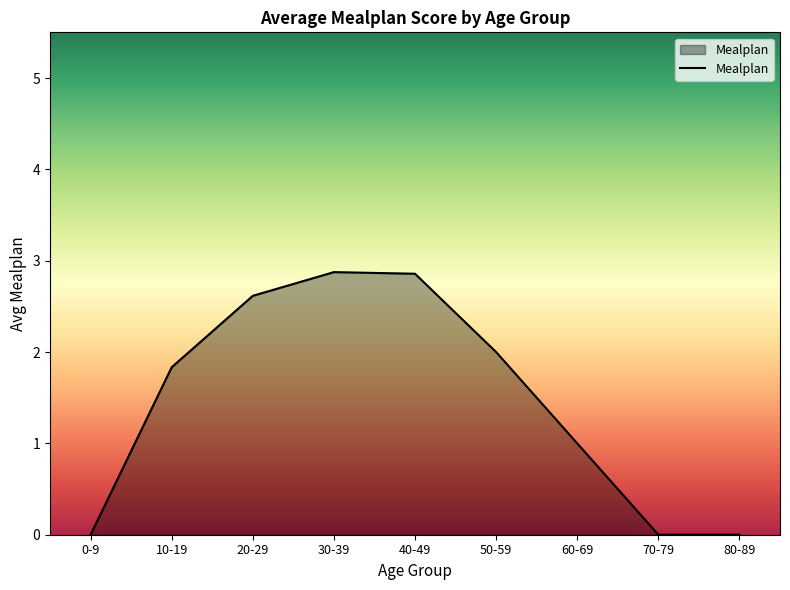

What position from the left is 60-69?

7